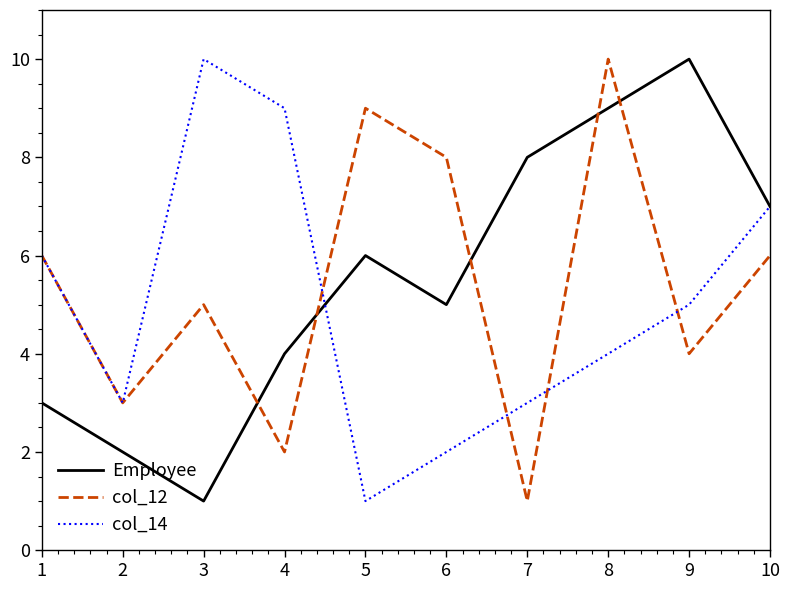

What is the approximate value of col_12 at 3?

5